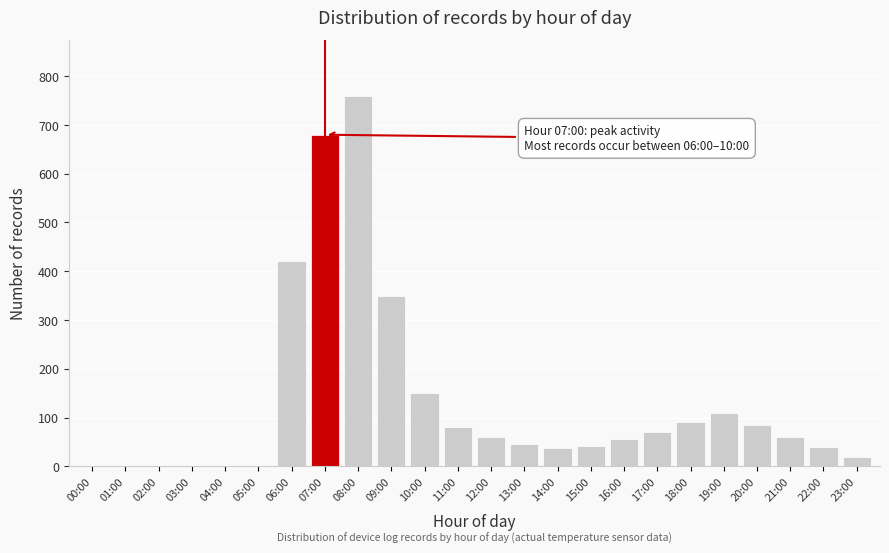

What is the sum of all values?

3155